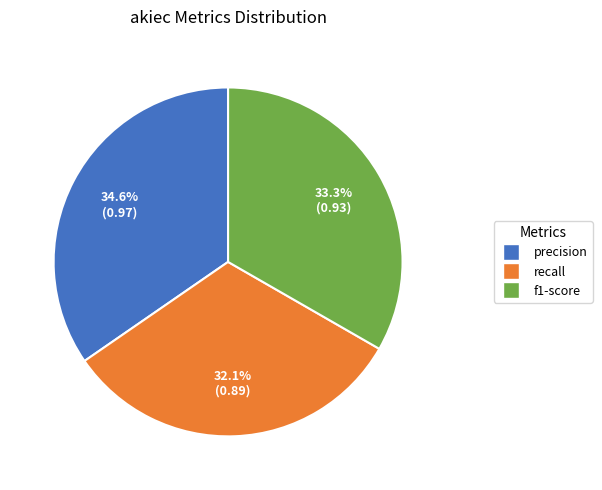

Combined, what portion of the pie is recall and f1-score?

65.4%